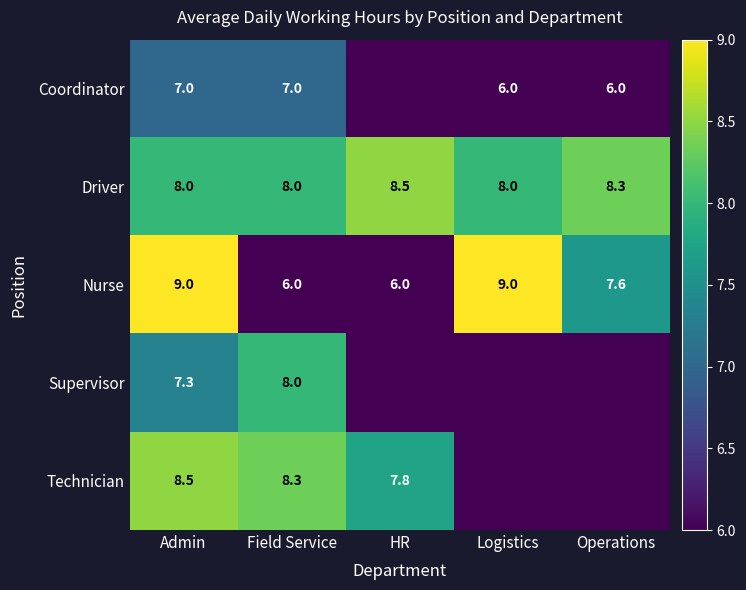

Is the value of Supervisor at Admin greater than the value of Driver at HR?

No